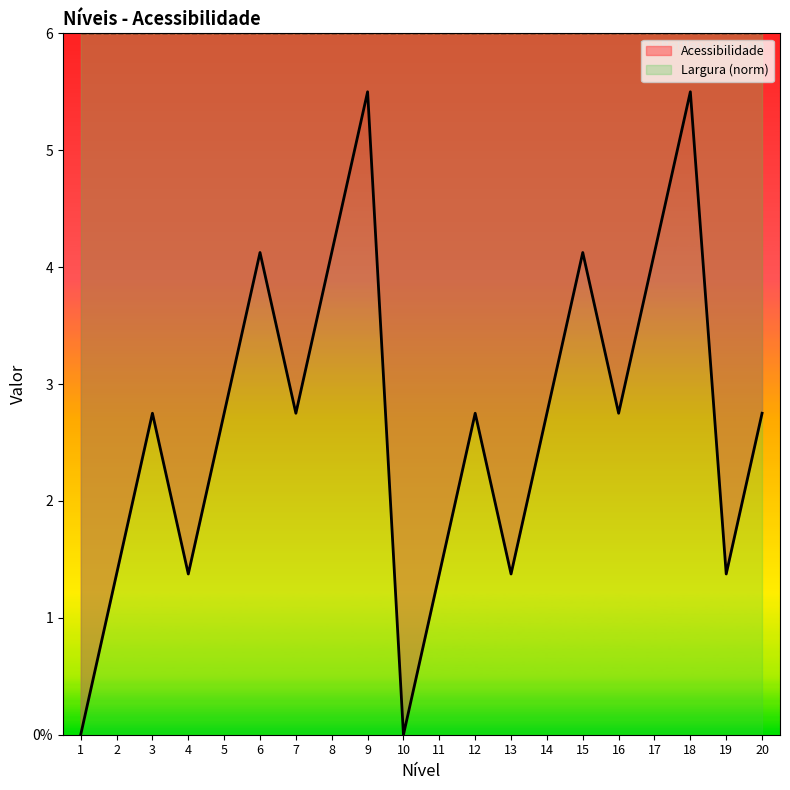

What is the average value?

2.7